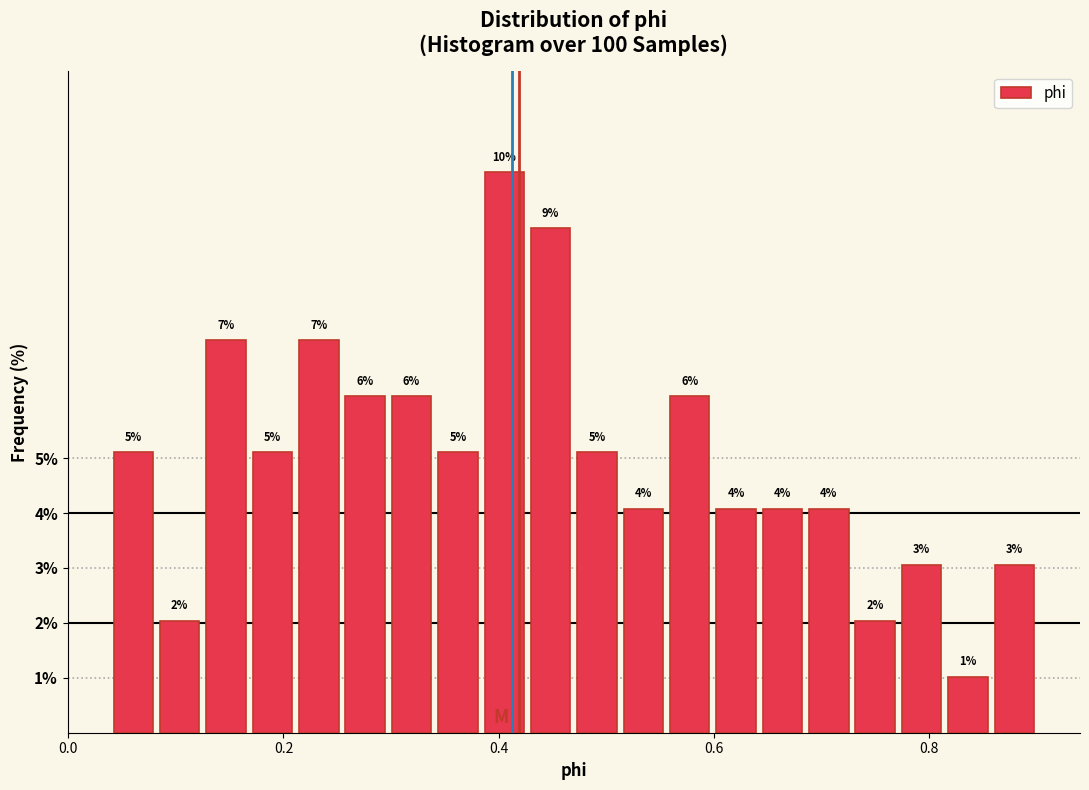

Read against the x-axis, roughly where is the centre of the tallest bar?

0.40